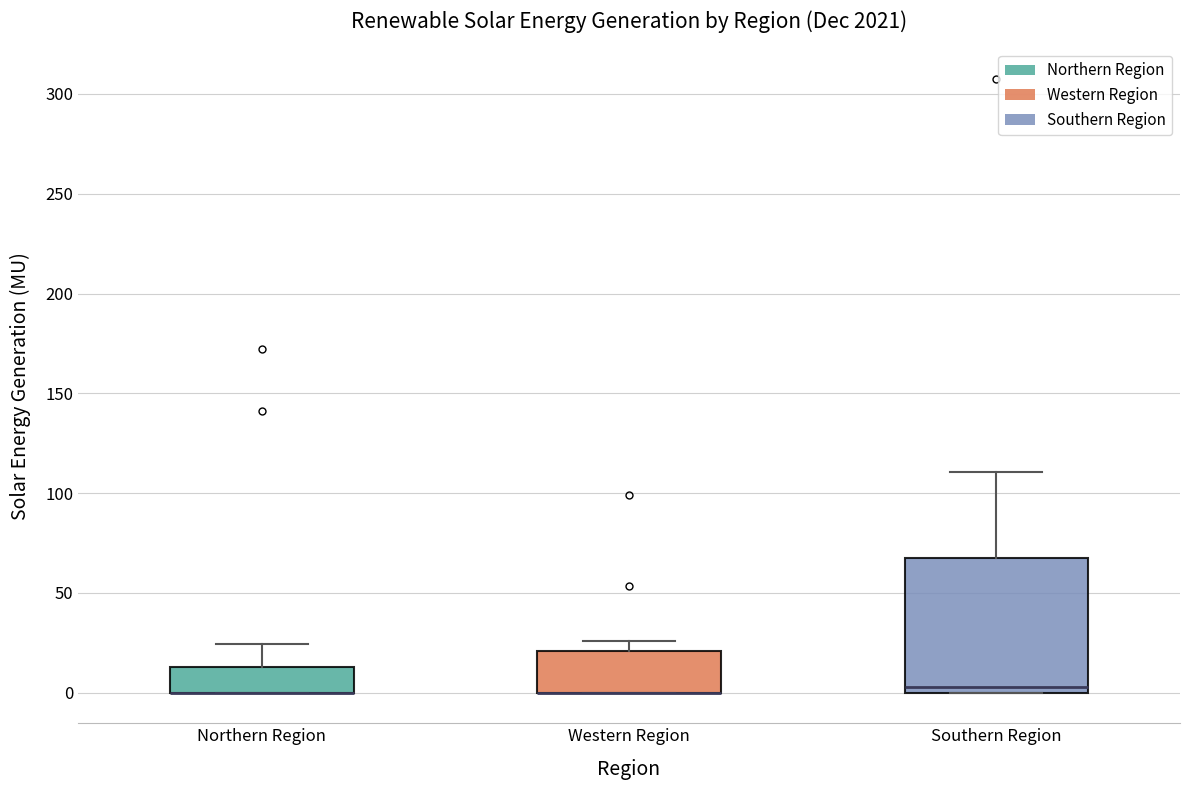

Reading left to right, transcribe this box plot: for each box, give where its median line is, the range the box spans, and where its two whiskers end, as read against the y-axis. The values are not printed on the chart, so give them approximately, as read against the axis.

Northern Region: median 0 (drawn on the box's lower edge), box 0 to 15, whiskers 0 to 25
Western Region: median 0 (drawn on the box's lower edge), box 0 to 20, whiskers 0 to 25
Southern Region: median 5, box 0 to 65, whiskers 0 to 110